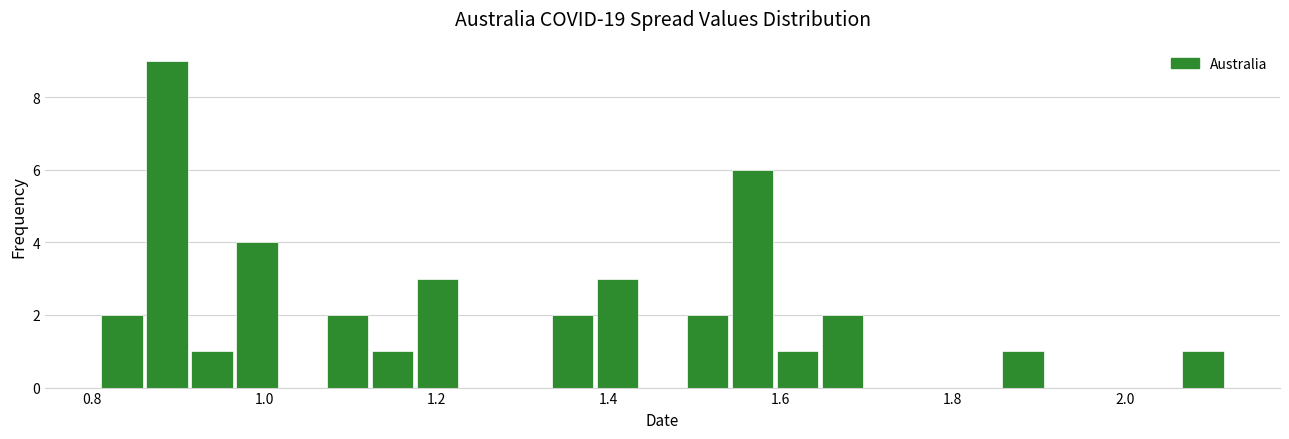

Around what value on the x-axis is the tallest bar? Give the approximate position of its centre, as read against the axis.

0.88